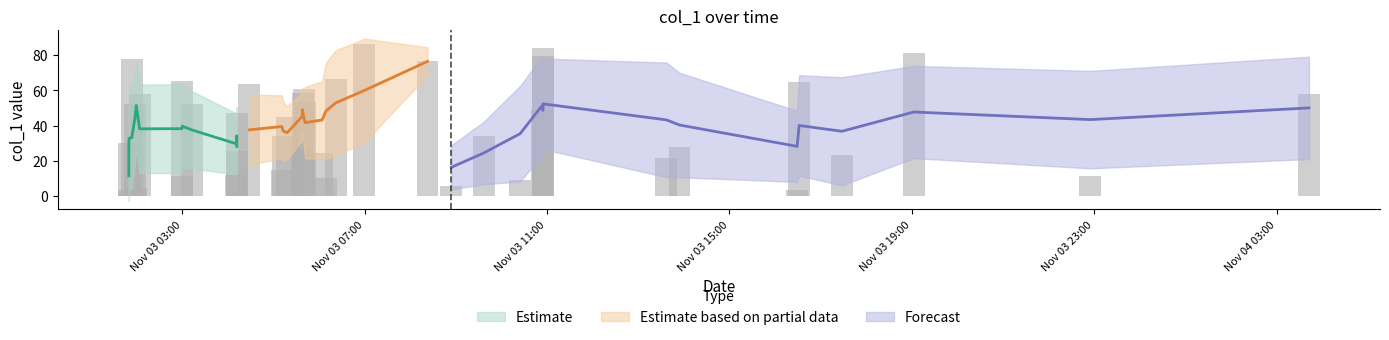

What is the sum of all values?

1614.0